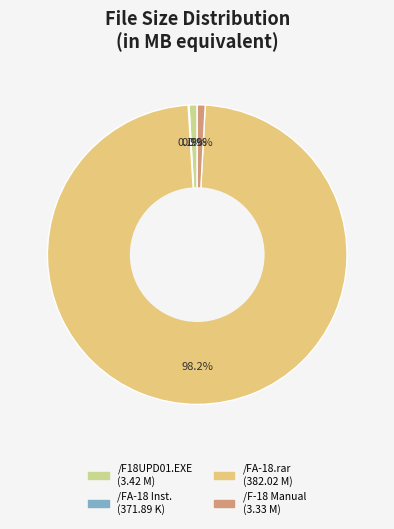

What is the largest slice in the pie chart?

/FA-18.rar (382.02 M)